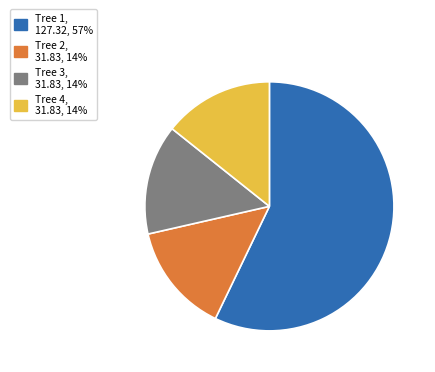

Is there any slice that represents more than half of the pie?

Yes